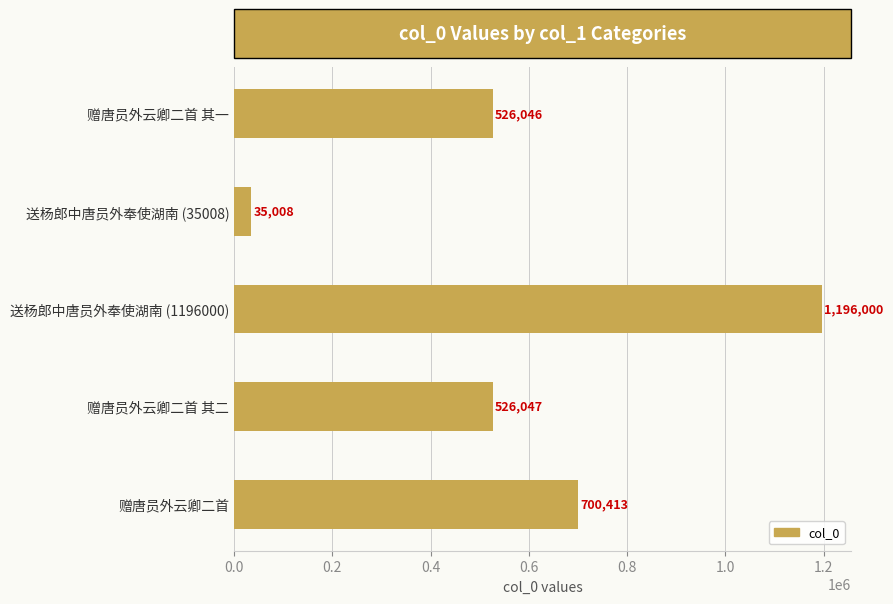

At which label is the value closest to 615504?

赠唐员外云卿二首